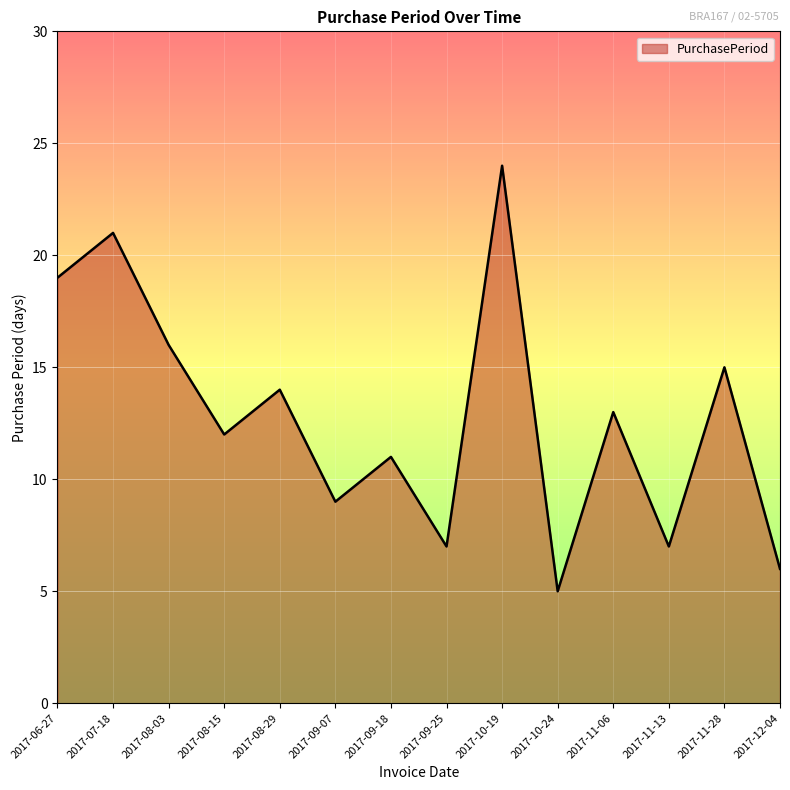

What is the change in value from 2017-09-07 to 2017-11-28?

+6